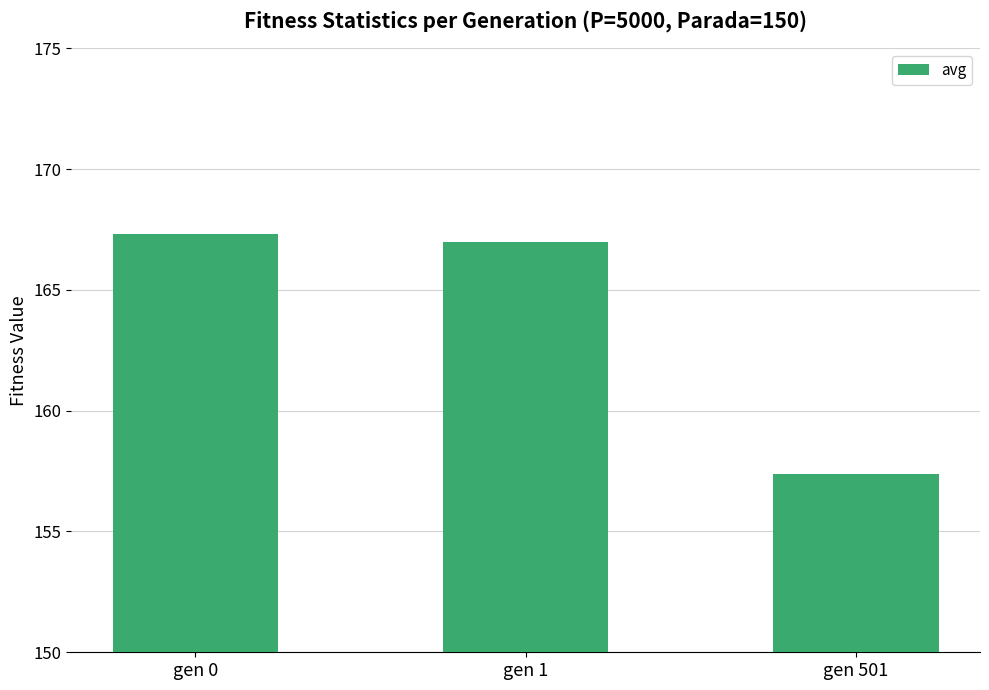

Are the bars horizontal?

No